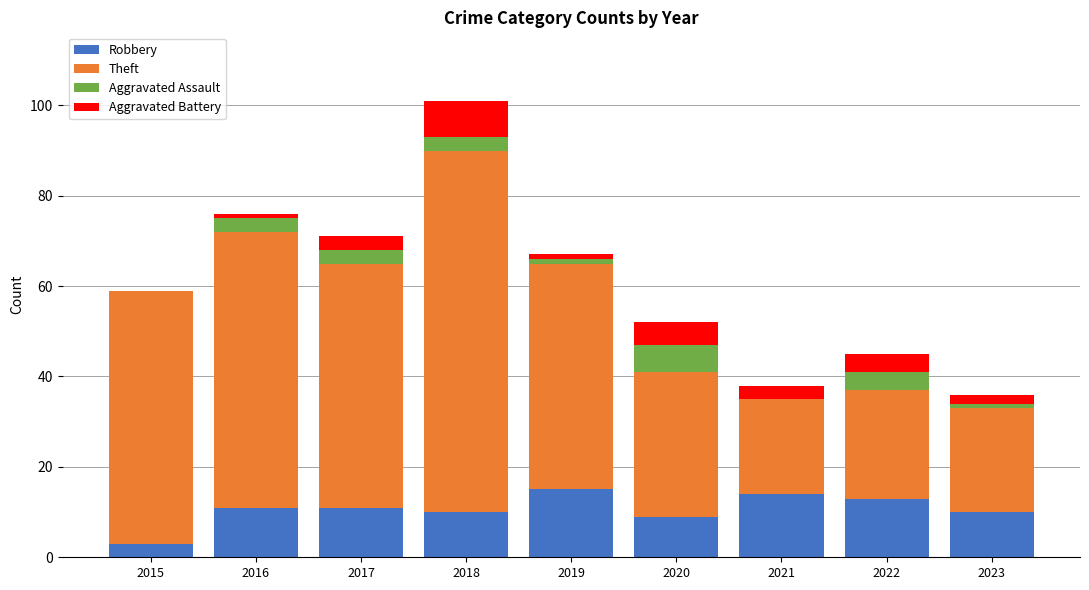

At which category is the sum across all series the highest?

2018